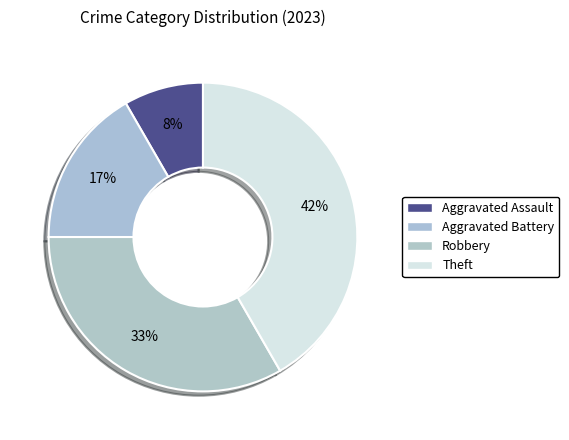

Count the number of slices in the pie.

4